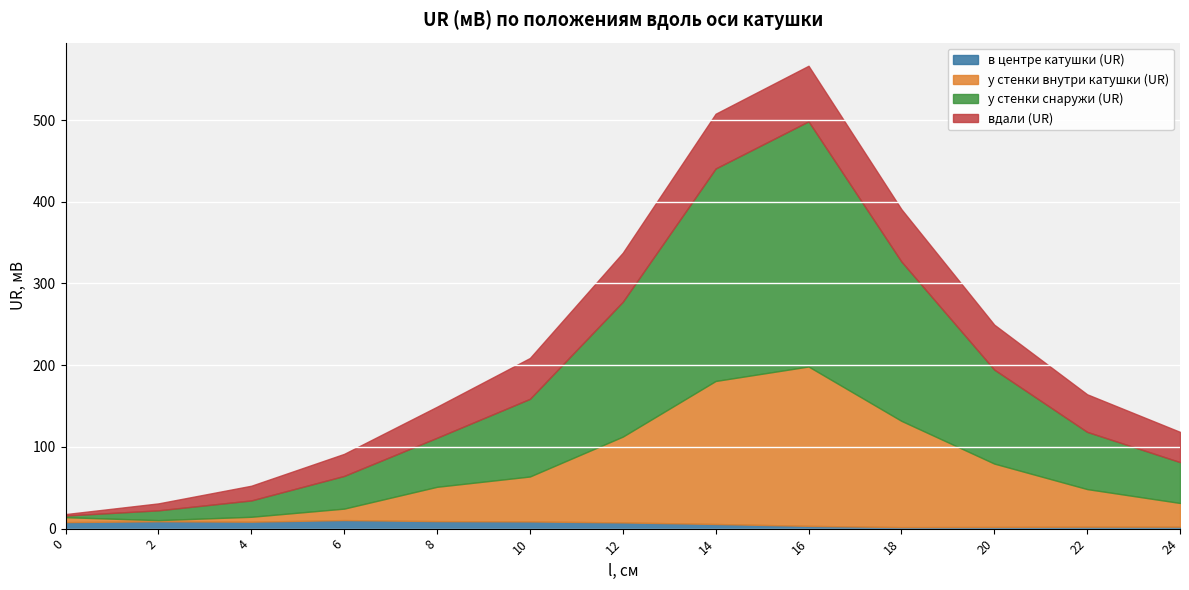

What is the difference between the у стенки внутри катушки (UR) values at 2 and 20?

76.1